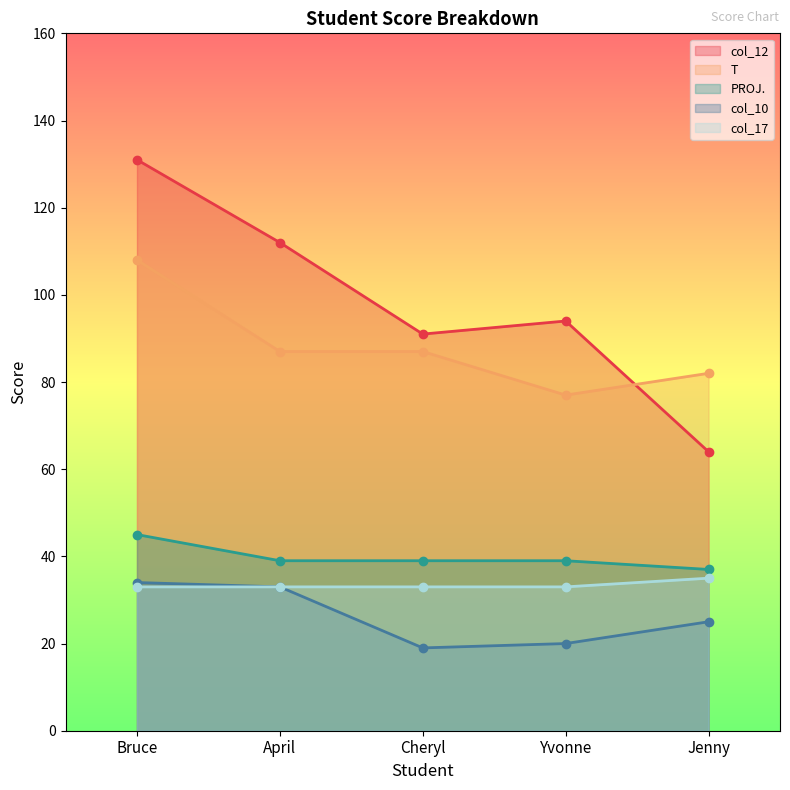

The value of col_17 at Yvonne is 33. True or false?

True